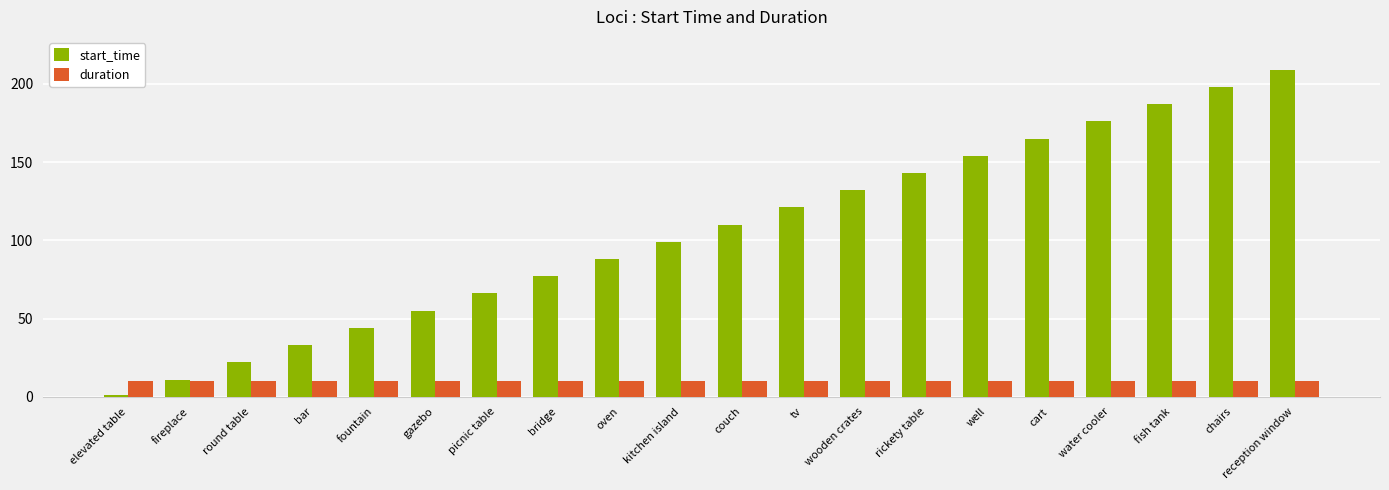

At which category does the chart reach its peak across all series?

reception window